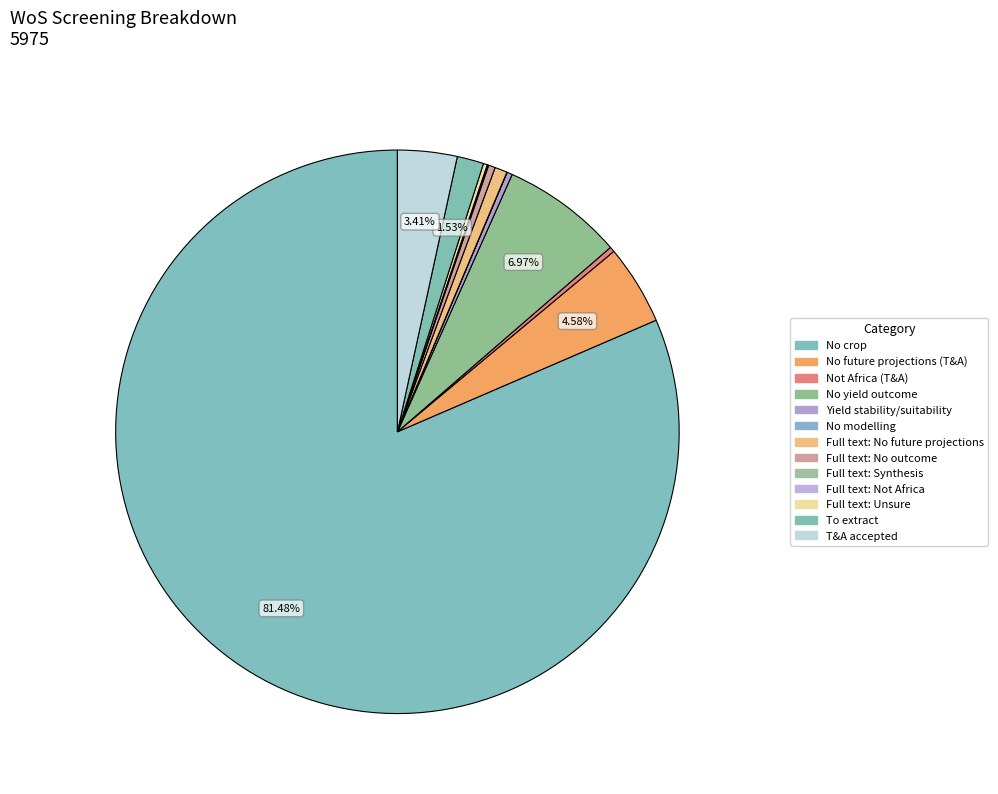

To the nearest percent, what is the difference between the Not Africa (T&A) and No crop slice percentages?

81%